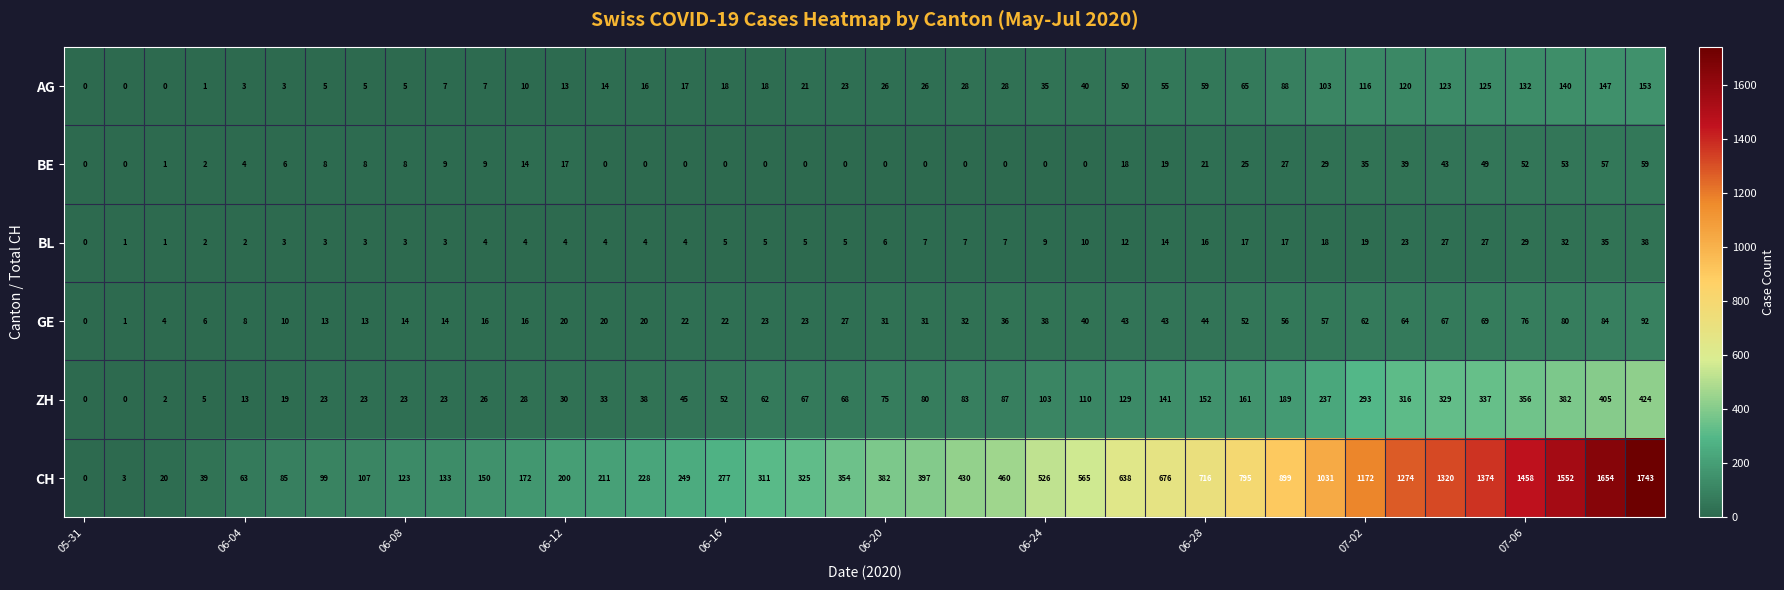

What is the difference between the second highest and minimum values in the ZH series?

405